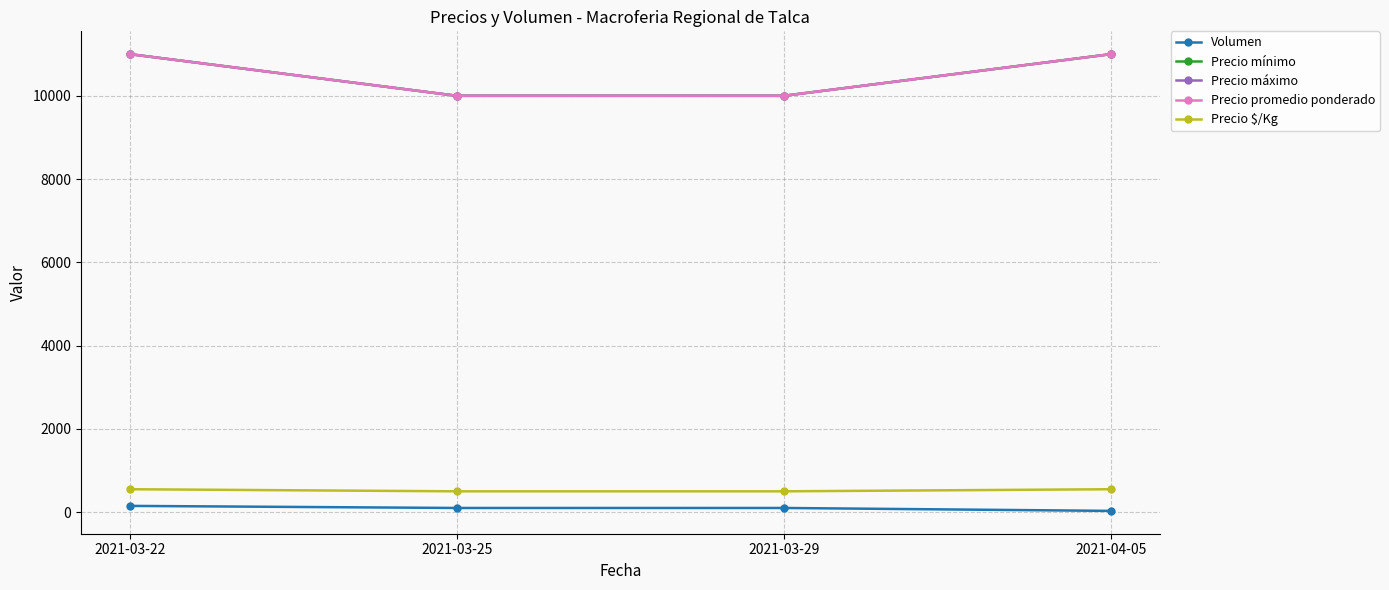

Is this an area chart (filled region under the line)?

No